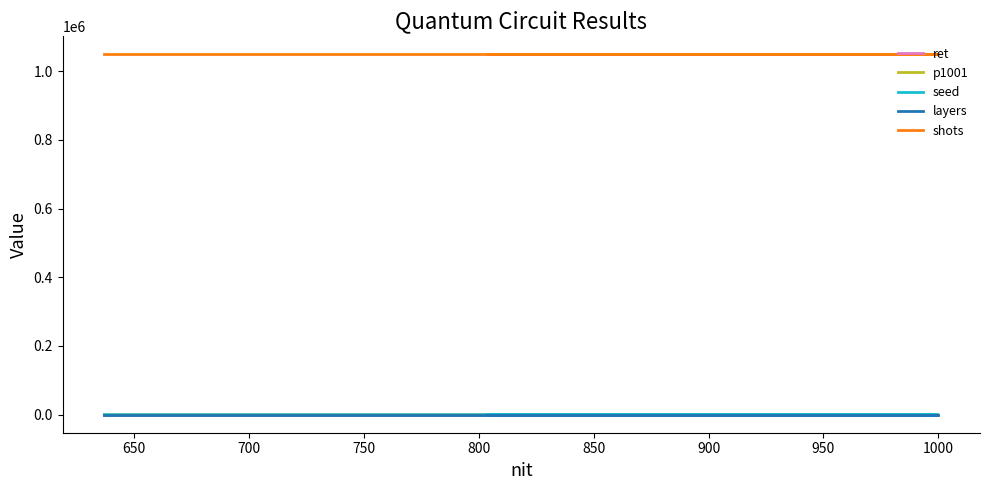

Which category has the lowest value in the ret series?

750